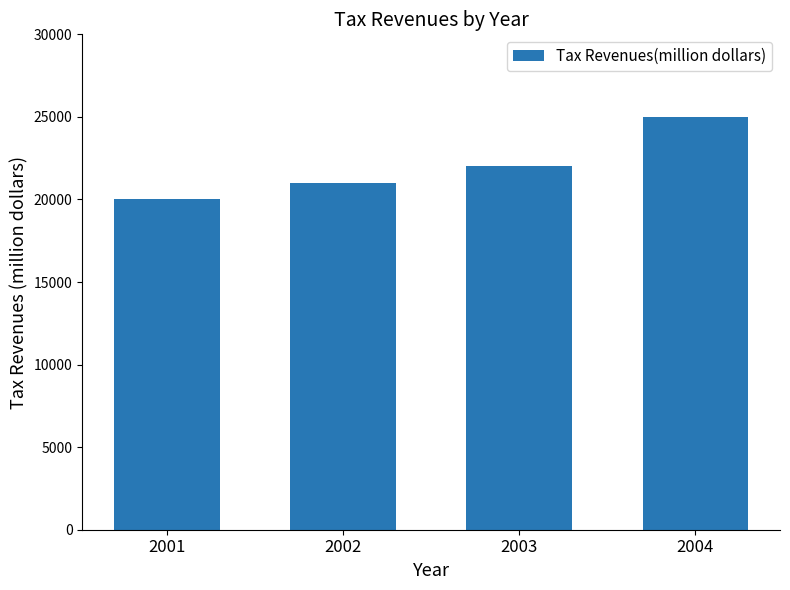

Reading left to right, what are all the values shown in this chart?

2001=20000	2002=21000	2003=22000	2004=25000